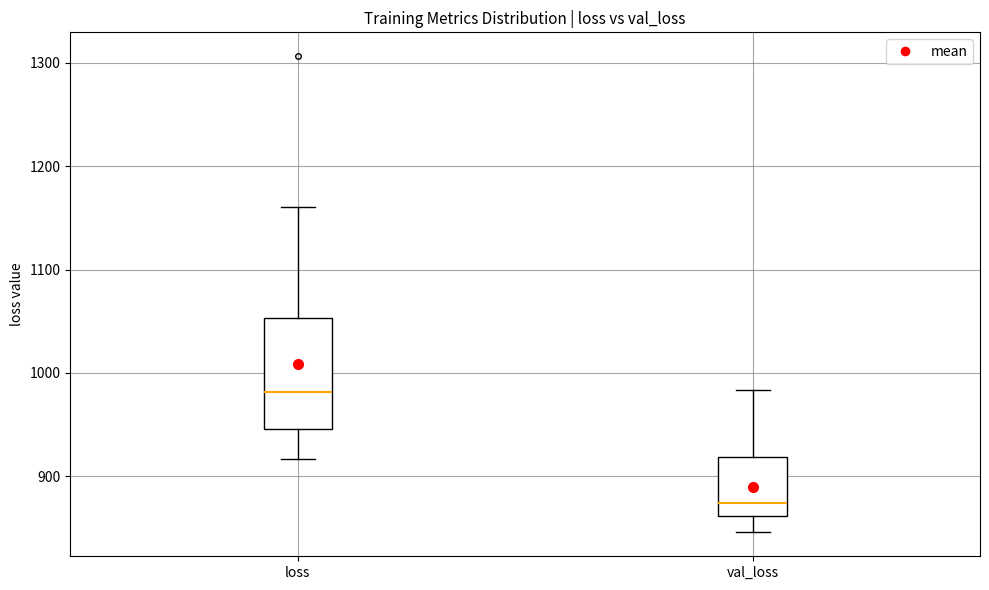

Which box is the tallest, from its lower edge to its upper edge?

loss